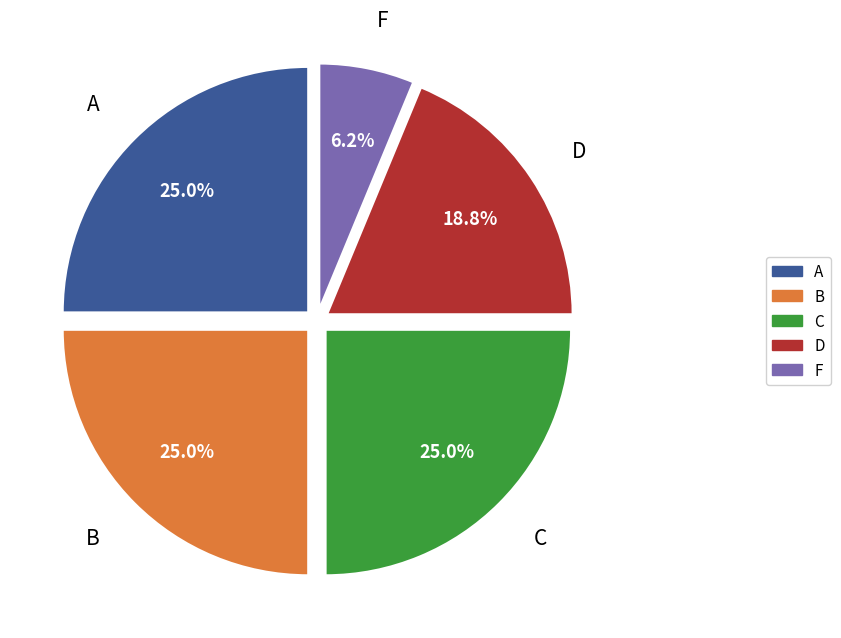

How much of the chart is everything except A?

75.0%